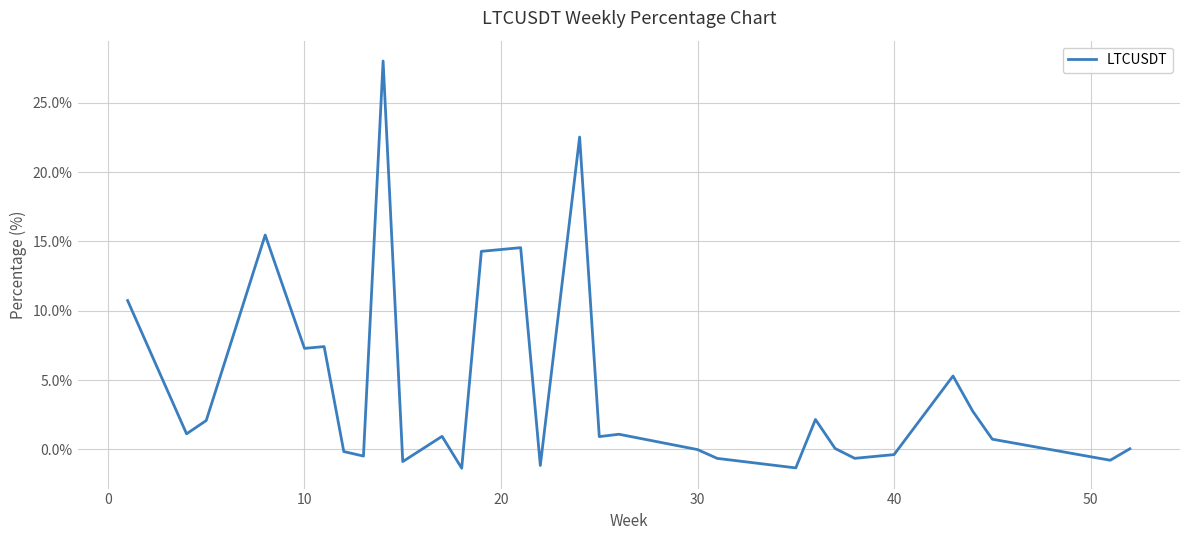

What is the minimum value shown in the chart?

-1.4